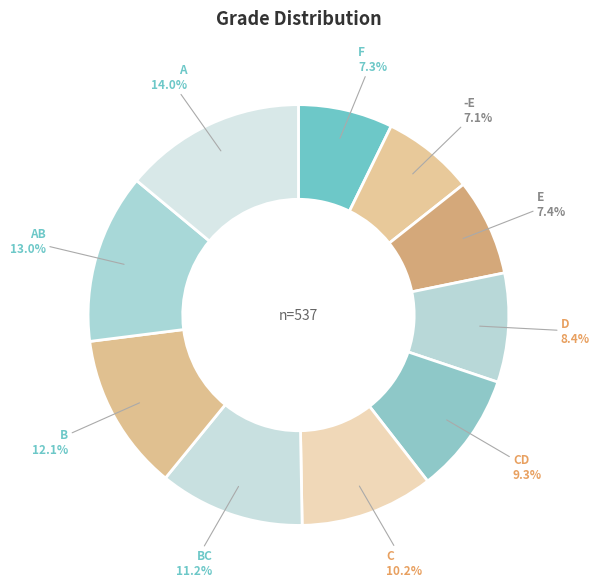

How many slices are in this pie chart?

10